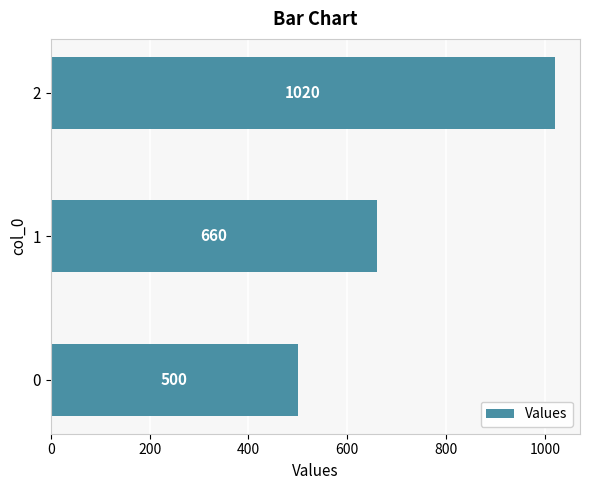

Approximately how many times larger is the value at 0 compared to 1?

0.8